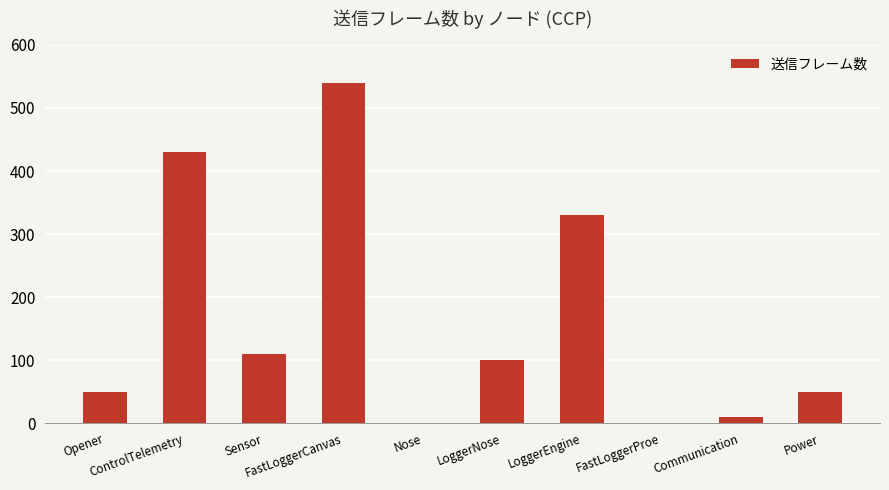

What is the change in value from LoggerEngine to FastLoggerProe?

-330